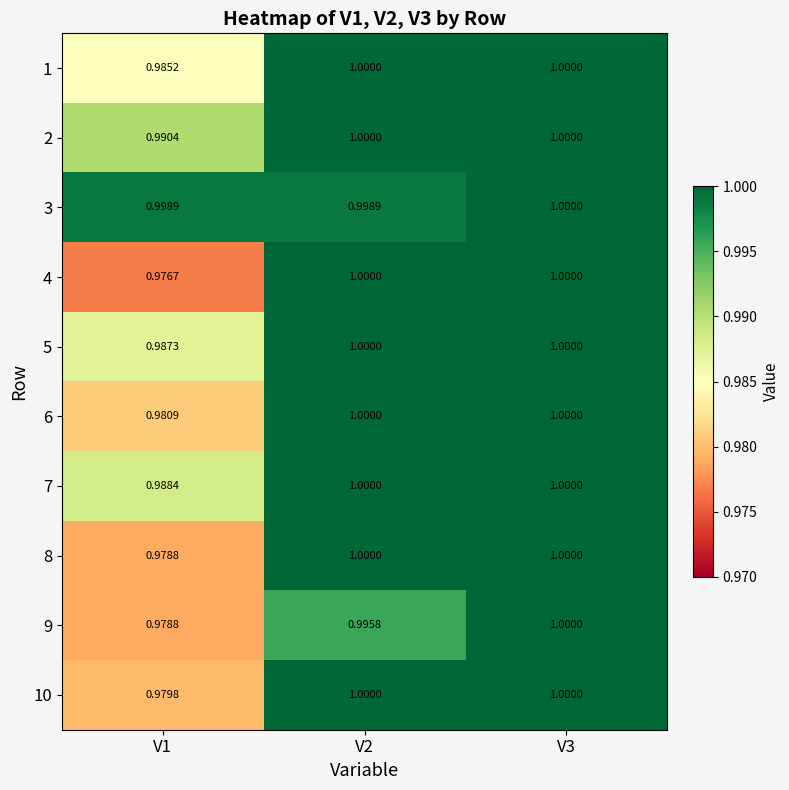

How many categories are shown in the chart?

3